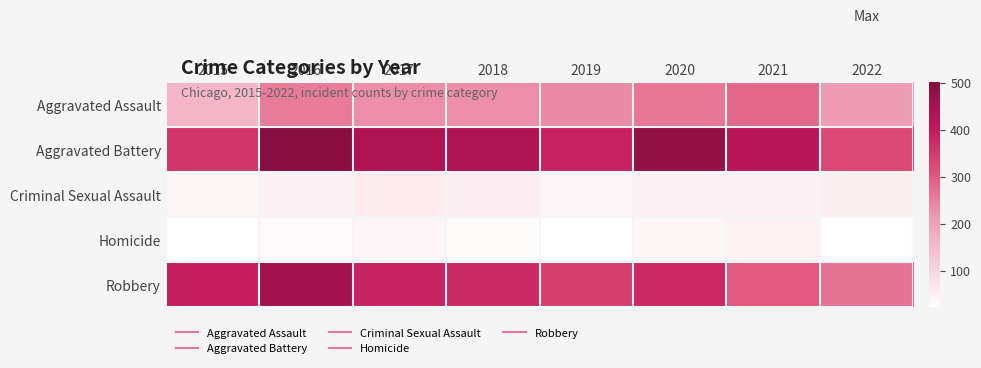

What is the smallest value displayed?

23